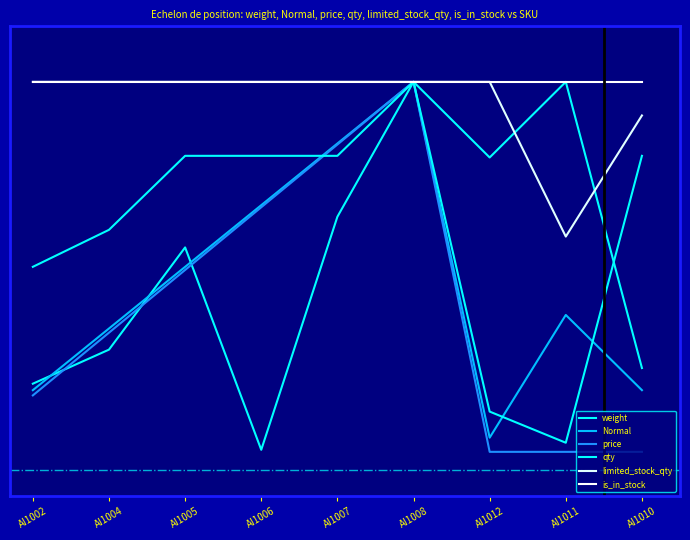

What is the label of the 9th point from the right?

AI1002